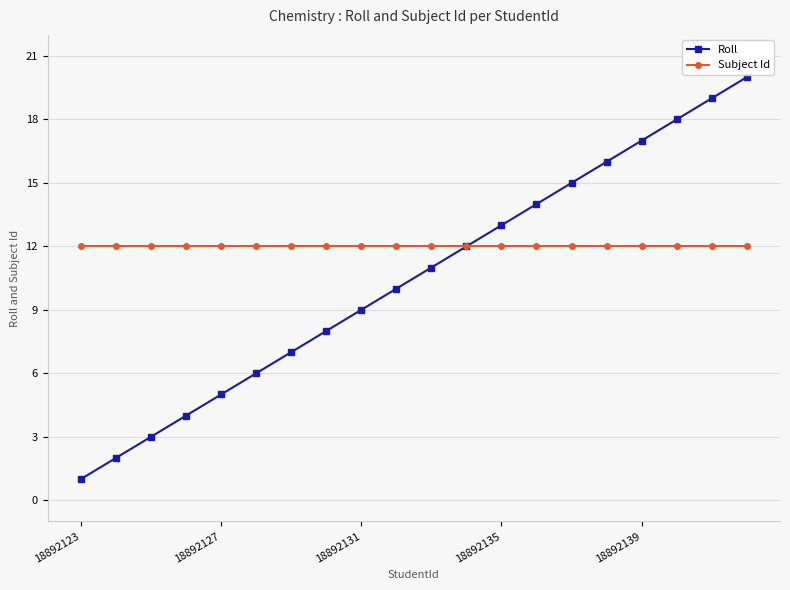

Which series has the largest total across all categories?

Subject Id